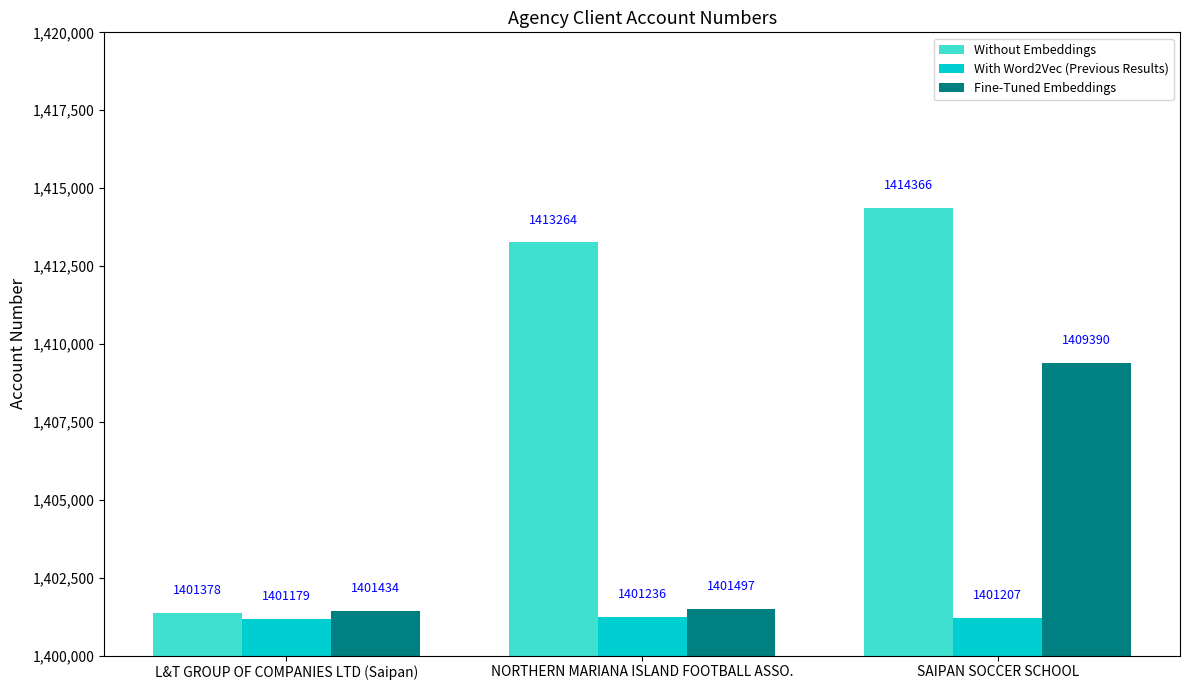

What is the difference between the Without Embeddings values at NORTHERN MARIANA ISLAND FOOTBALL ASSO. and L&T GROUP OF COMPANIES LTD (Saipan)?

11886